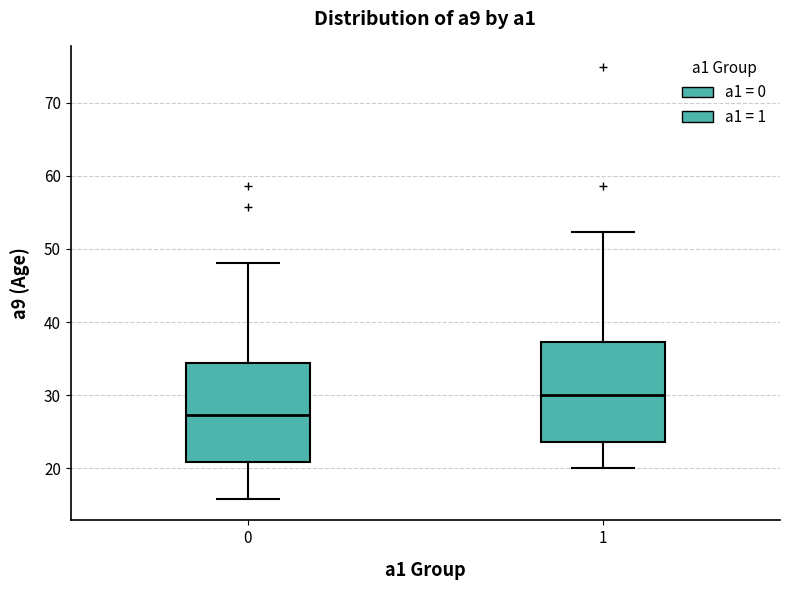

Which box has the lowest median line?

0